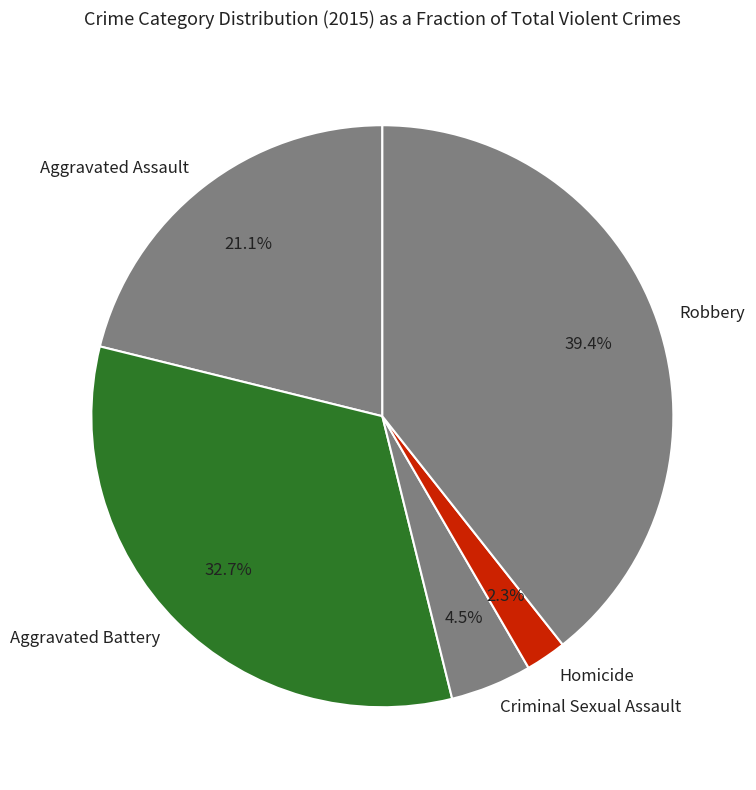

To the nearest percent, what is the difference between the Aggravated Assault and Criminal Sexual Assault slice percentages?

17%